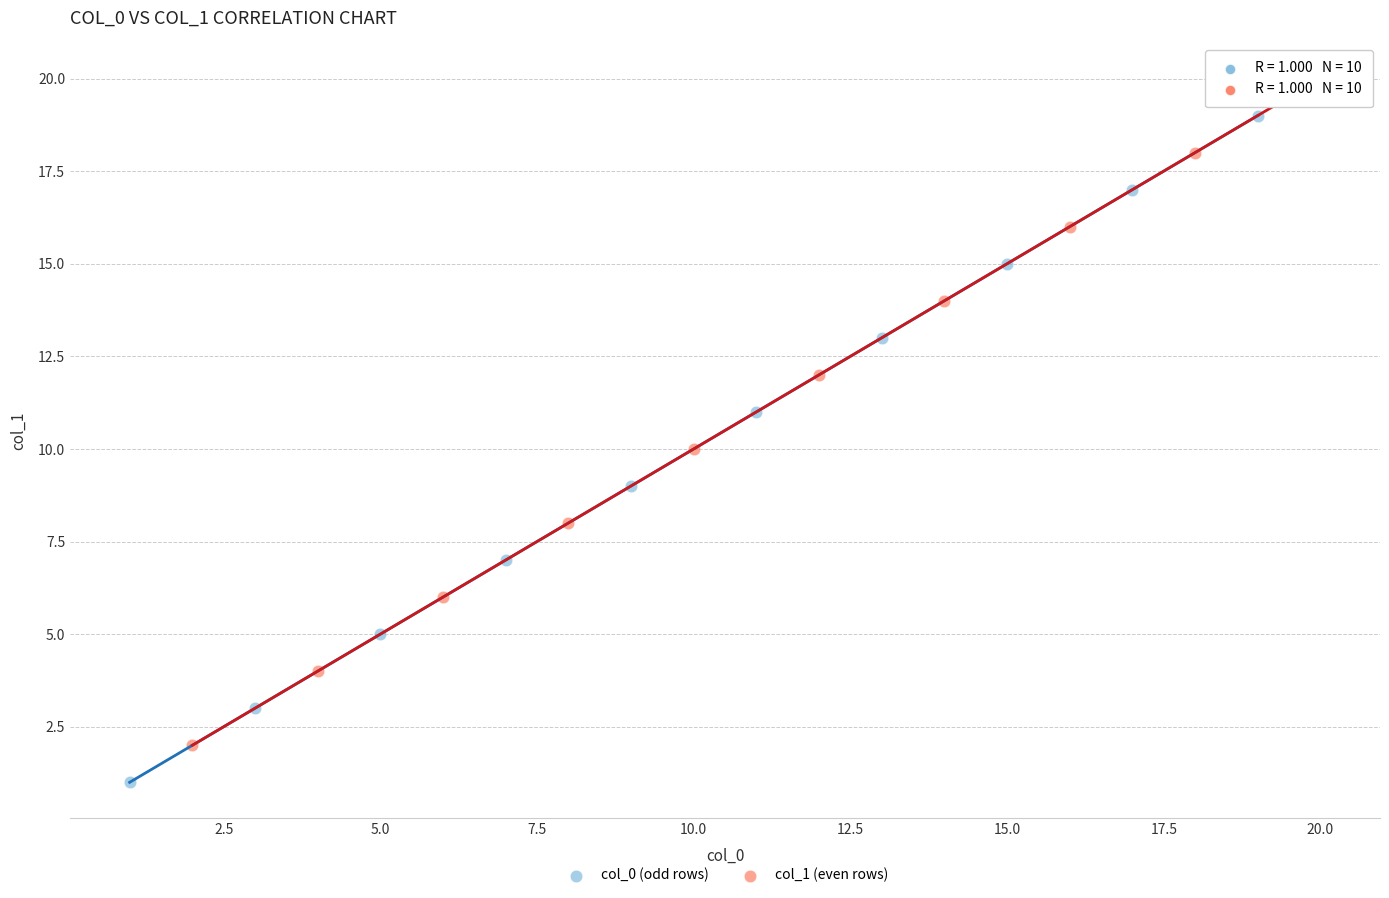

Which series reaches the maximum Y coordinate?

col_1 (even rows)